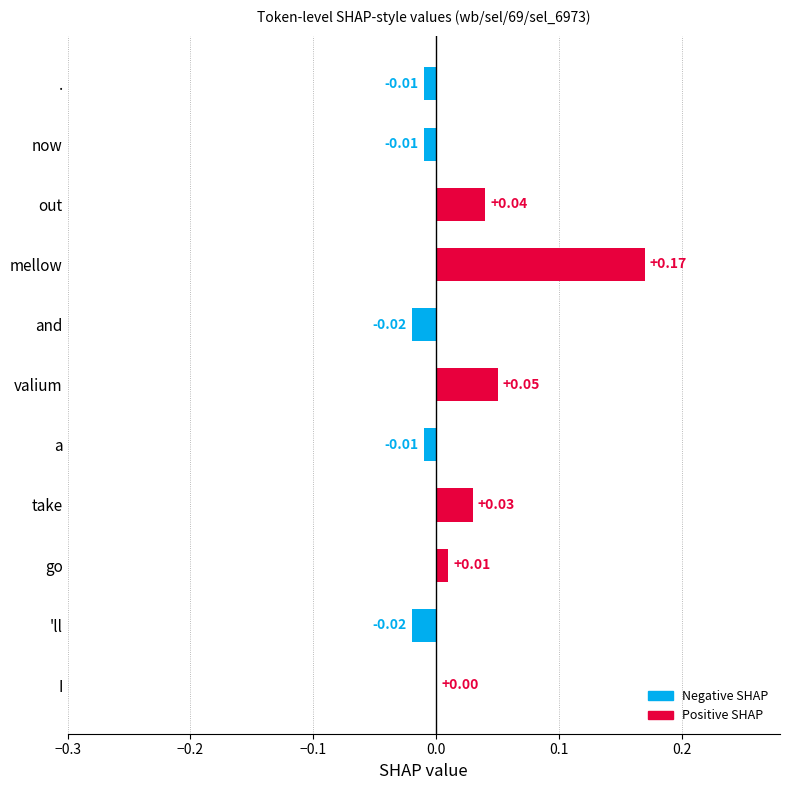

Which has a higher value, out or take?

out